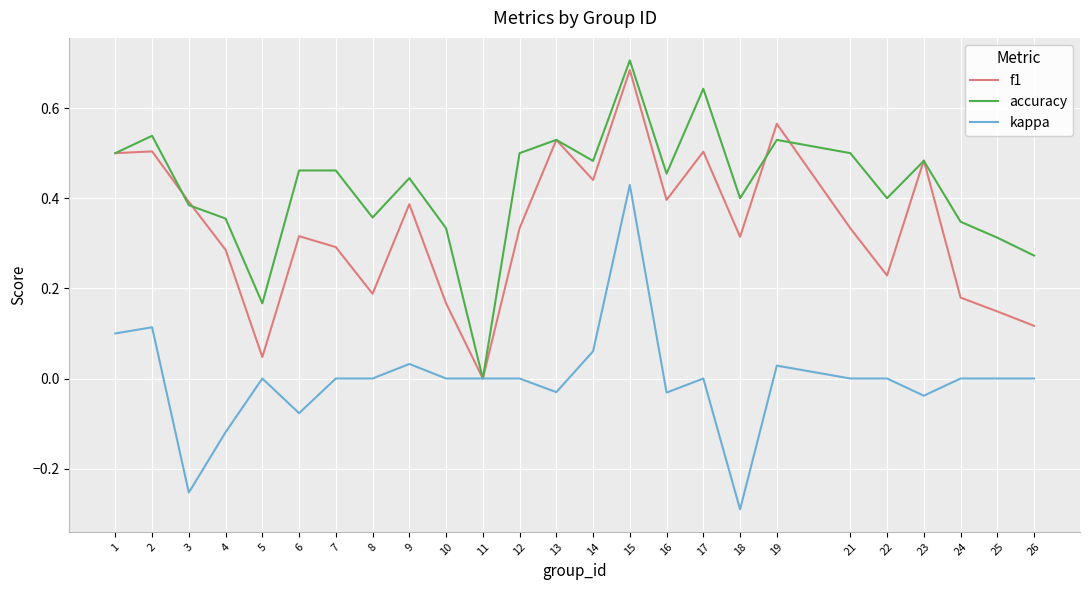

What is the sum of all f1 values?

8.3